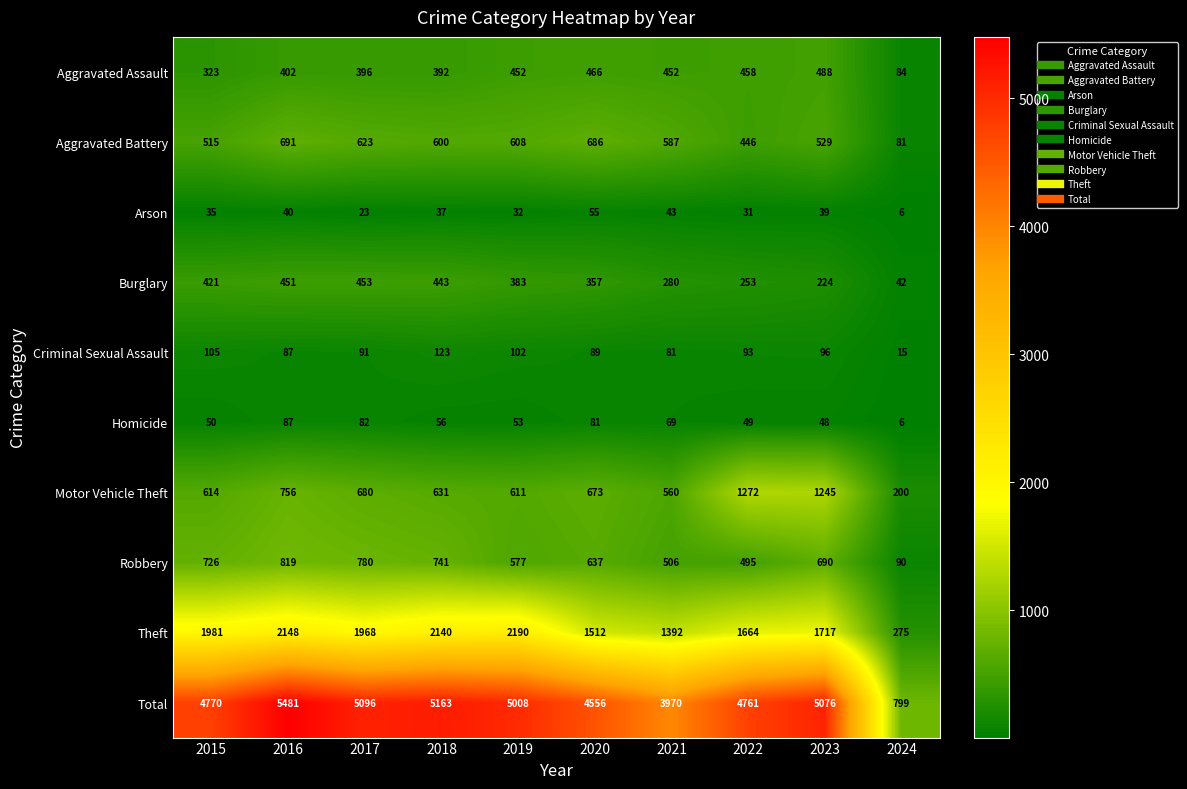

How many data points does each series have?

10